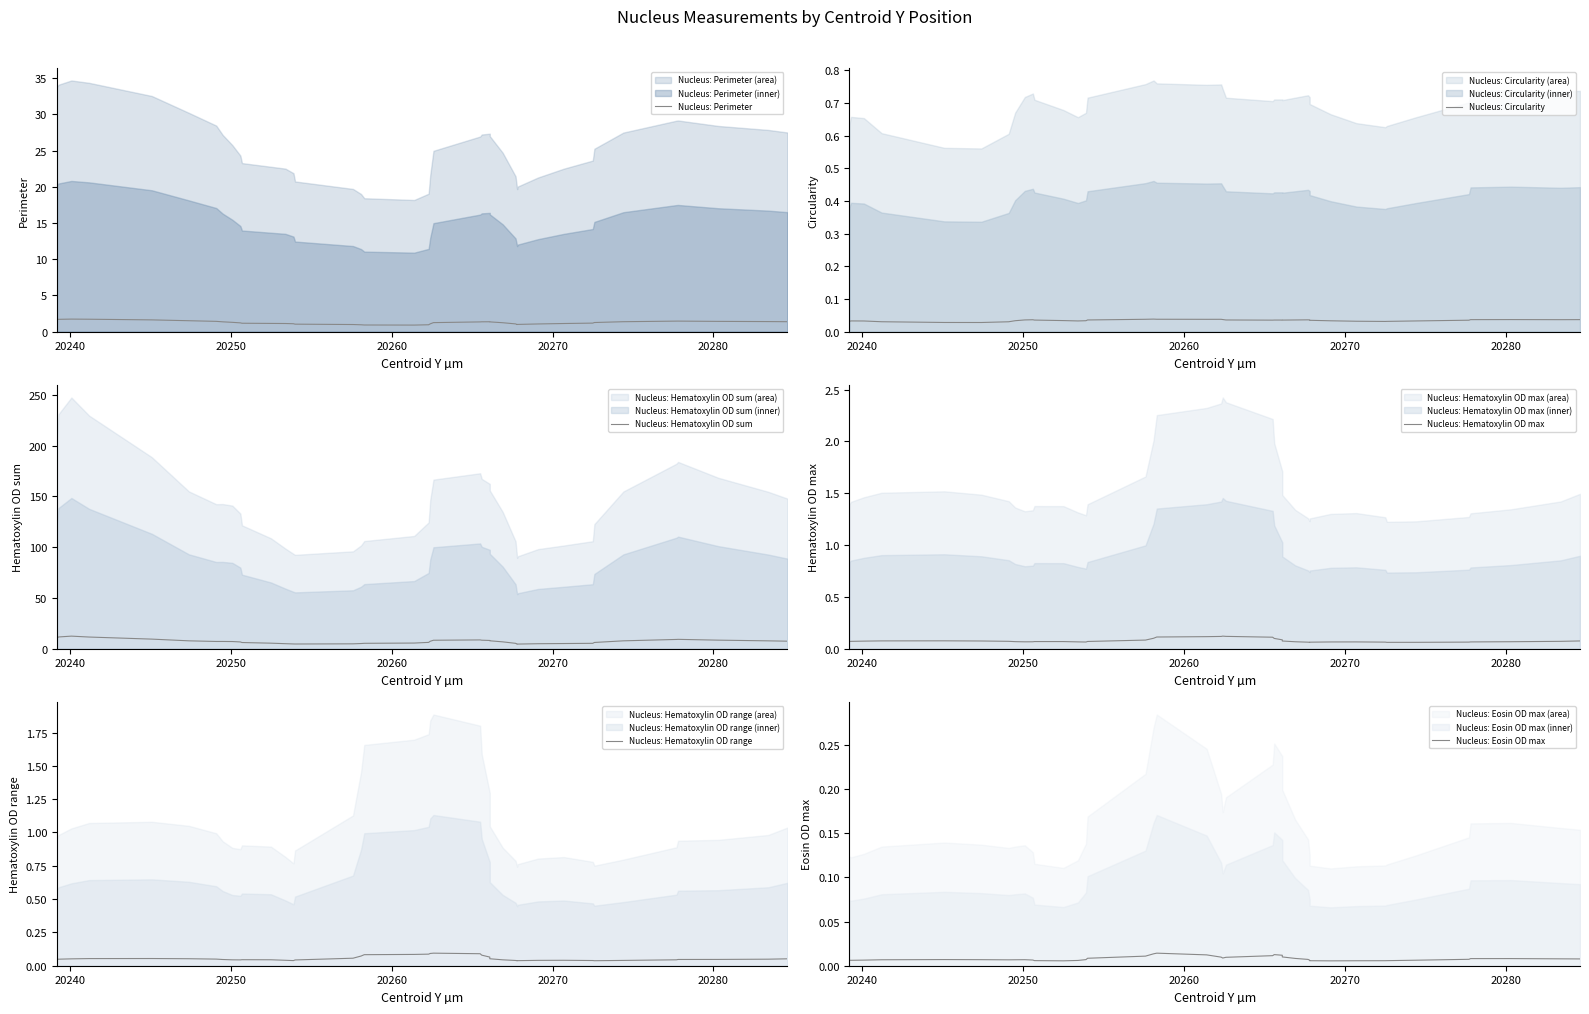

True or false: Nucleus: Eosin OD max and Nucleus: Perimeter intersect in this chart.

False